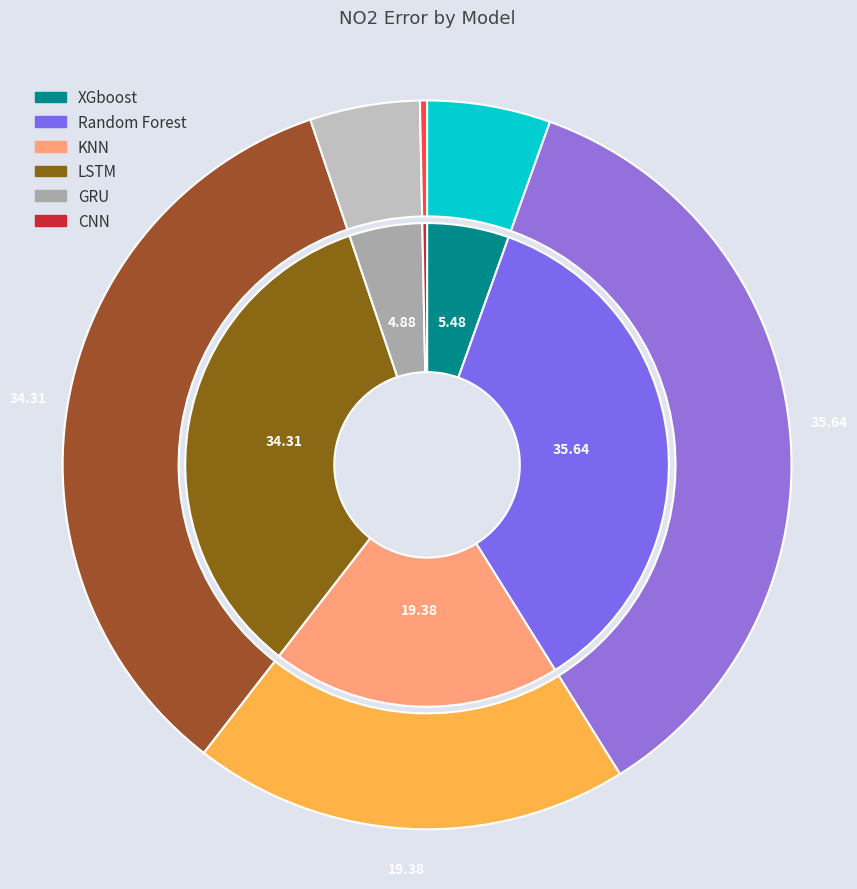

Rank the categories by value from lowest to highest.

CNN, GRU, XGboost, KNN, LSTM, Random Forest